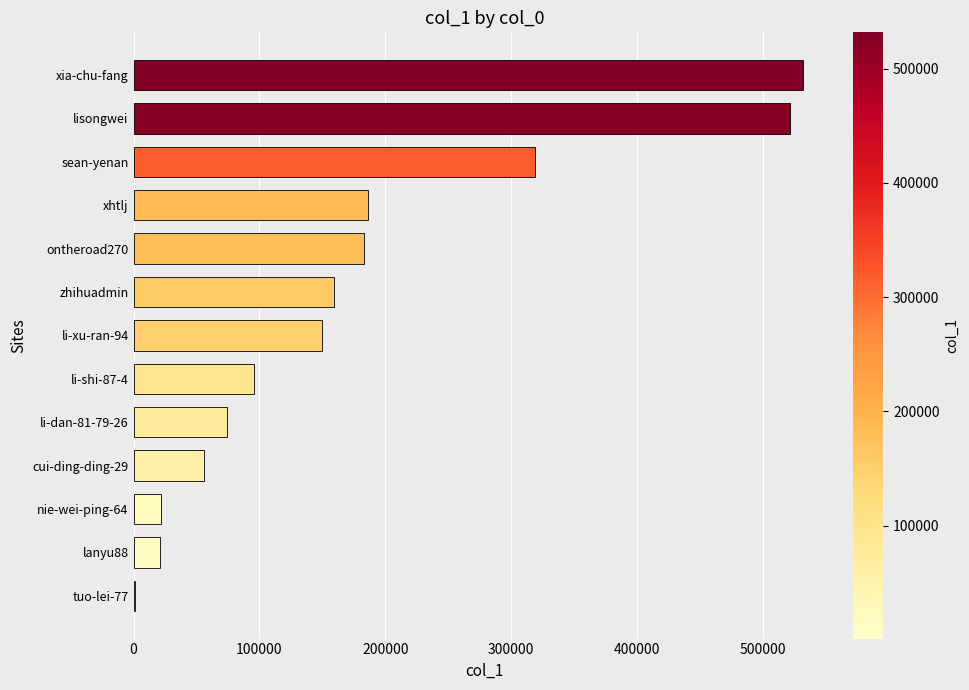

How many categories are shown in the chart?

13